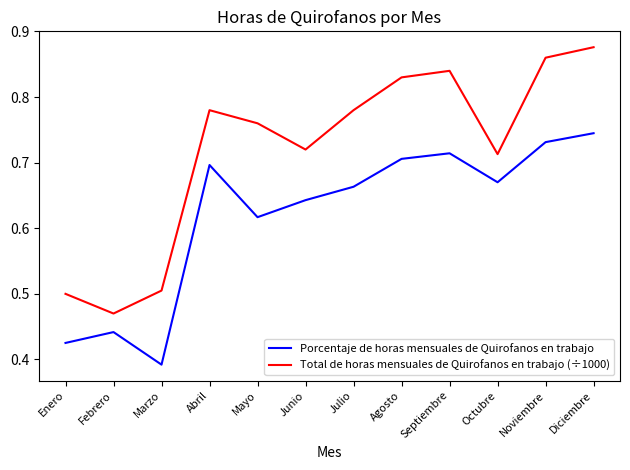

At Febrero, list the series in order from largest to smallest.

Total de horas mensuales de Quirofanos en trabajo (÷1000), Porcentaje de horas mensuales de Quirofanos en trabajo